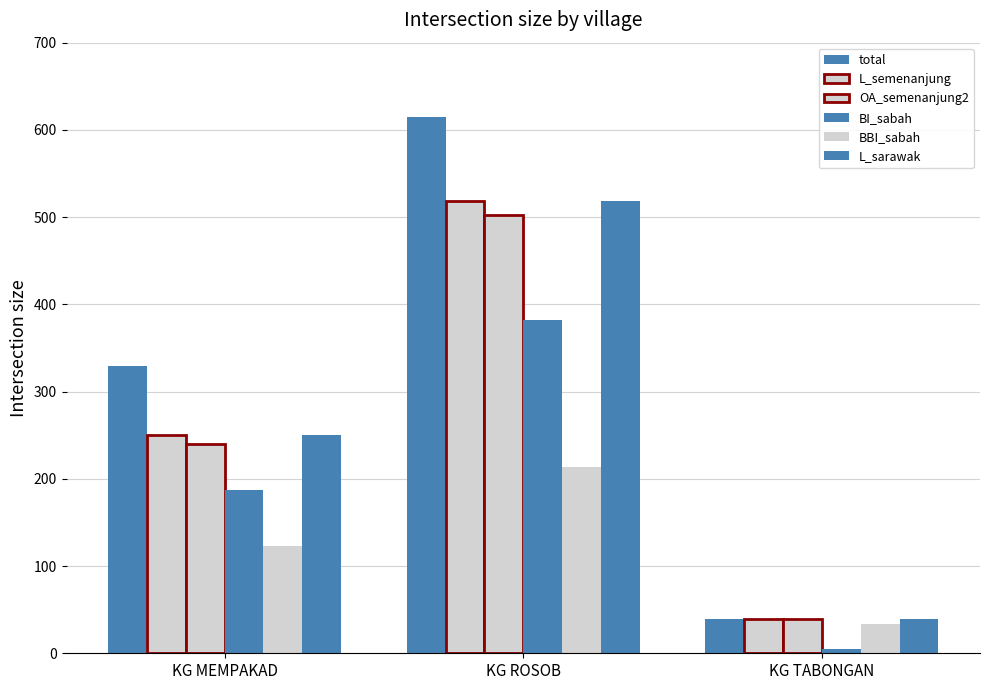

How many data points in L_sarawak are less than 250?

1